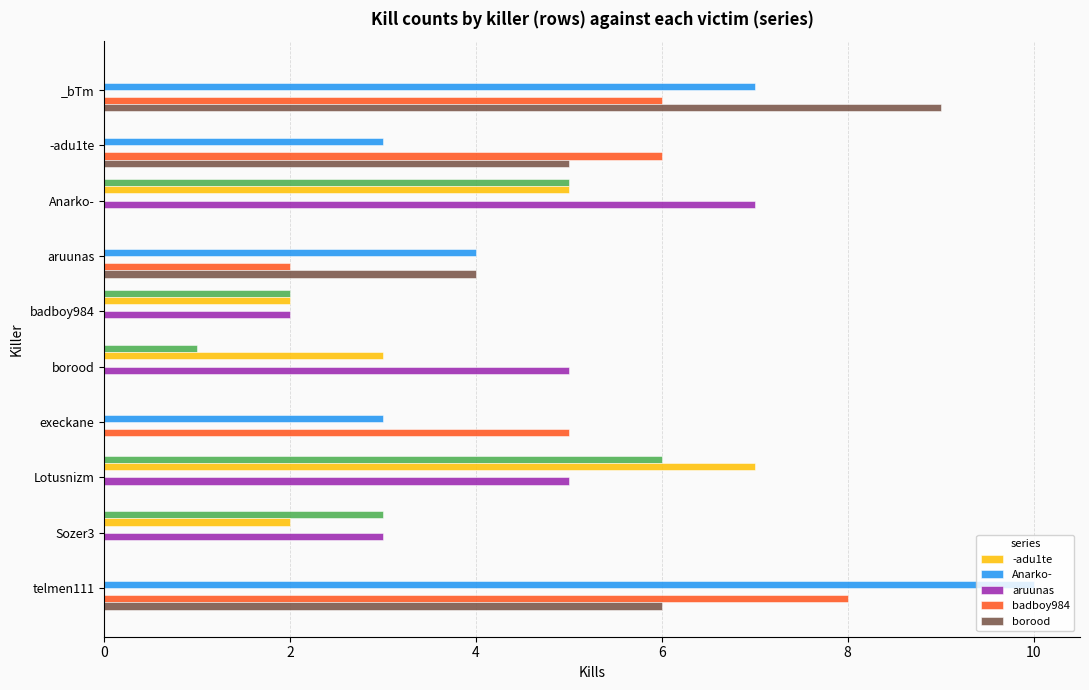

What is the maximum value for aruunas?

7